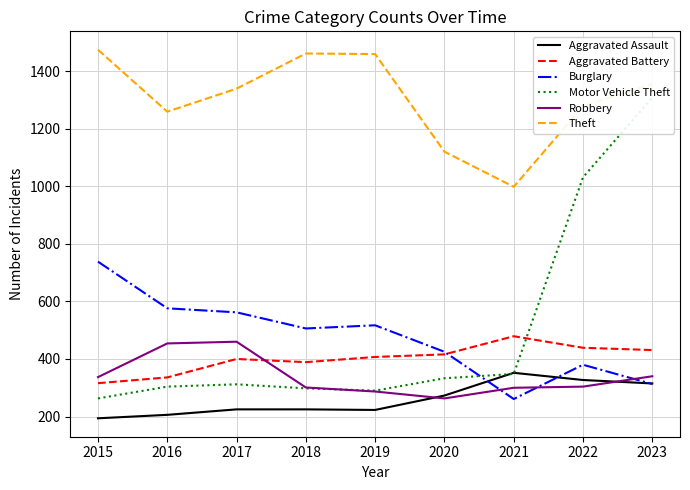

True or false: Aggravated Assault has more than 1 points higher than both neighbors.

False